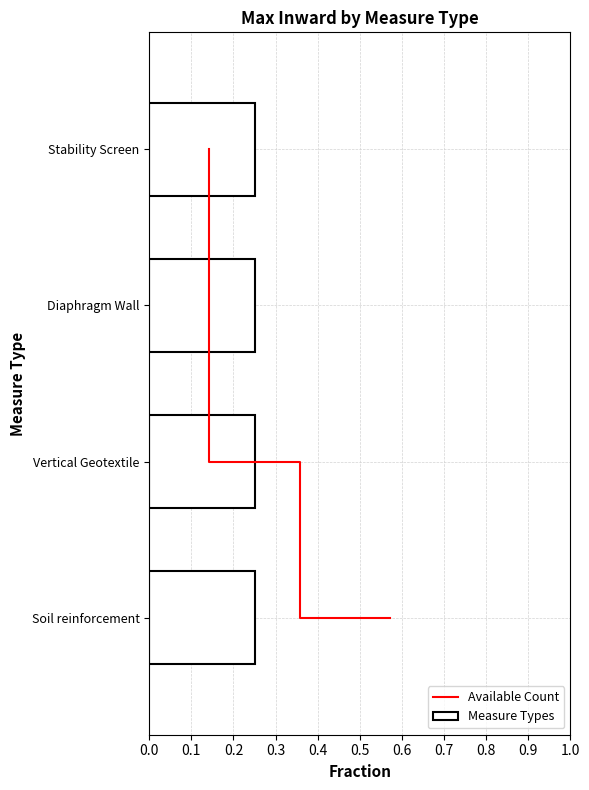

What is the sum of the values at 0.1 and 0.3?

8